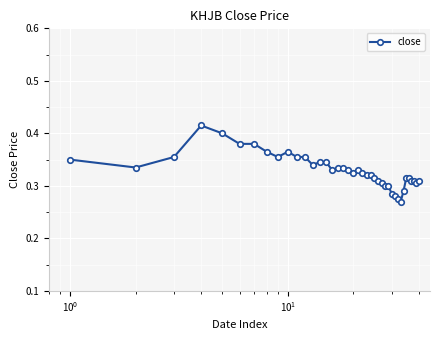

What is the sum of all values?

13.2